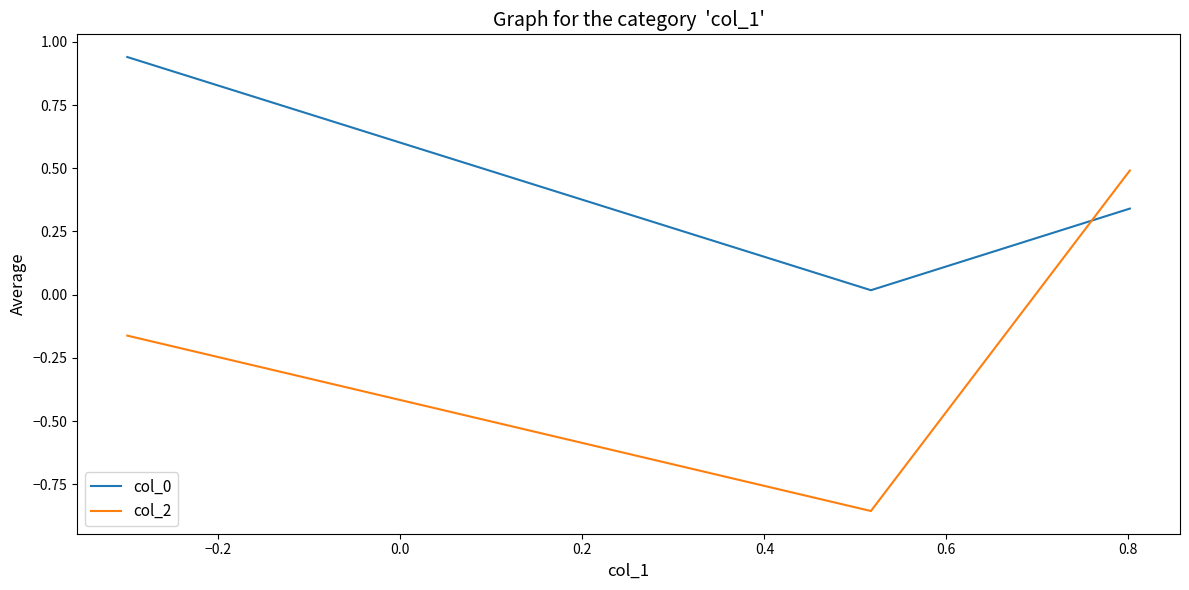

What is the sum of all col_0 values?

1.3